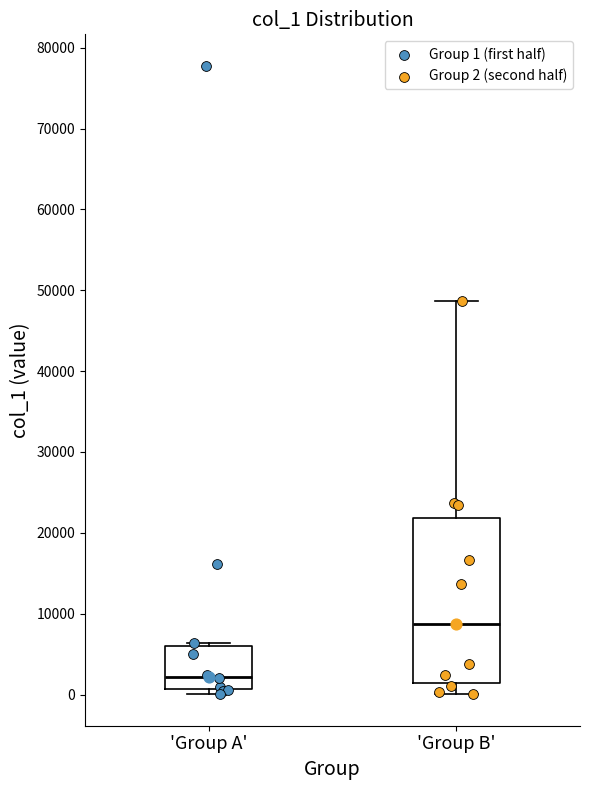

Where is the upper edge of the box for 'Group A' on the y-axis? The values are not printed on the chart, so give them approximately, as read against the axis.

6000